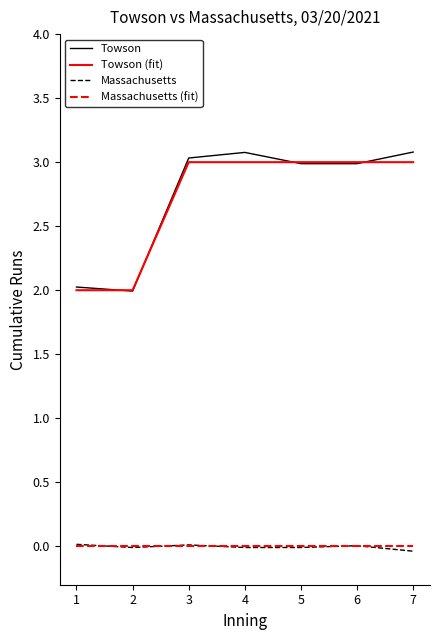

What is the maximum value shown in the chart?

3.1